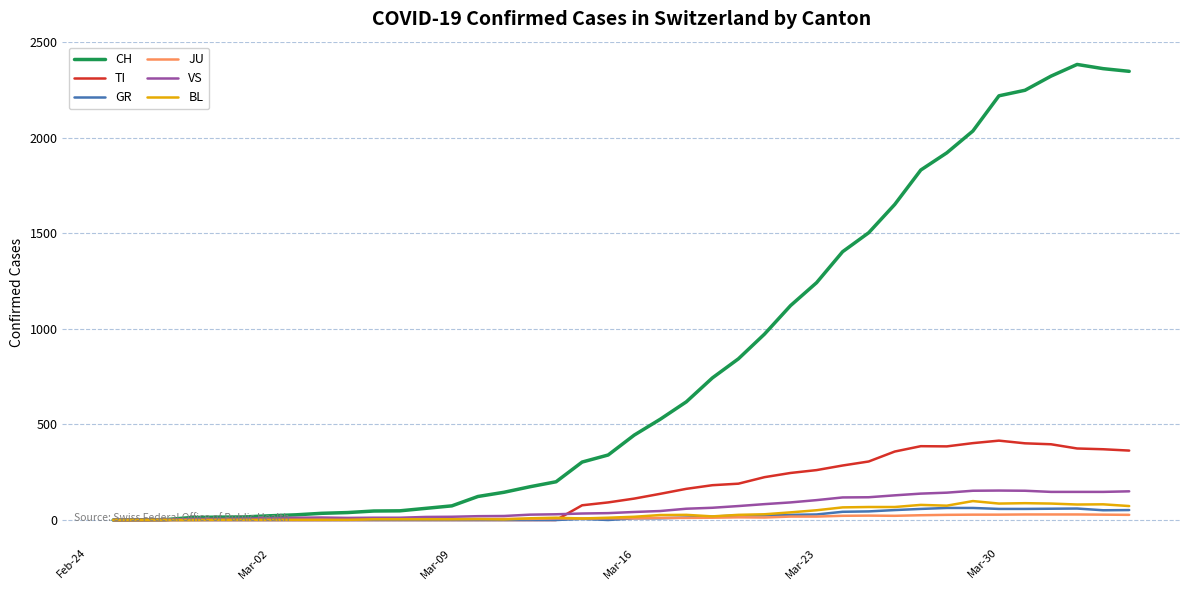

Which series has the largest total across all categories?

CH